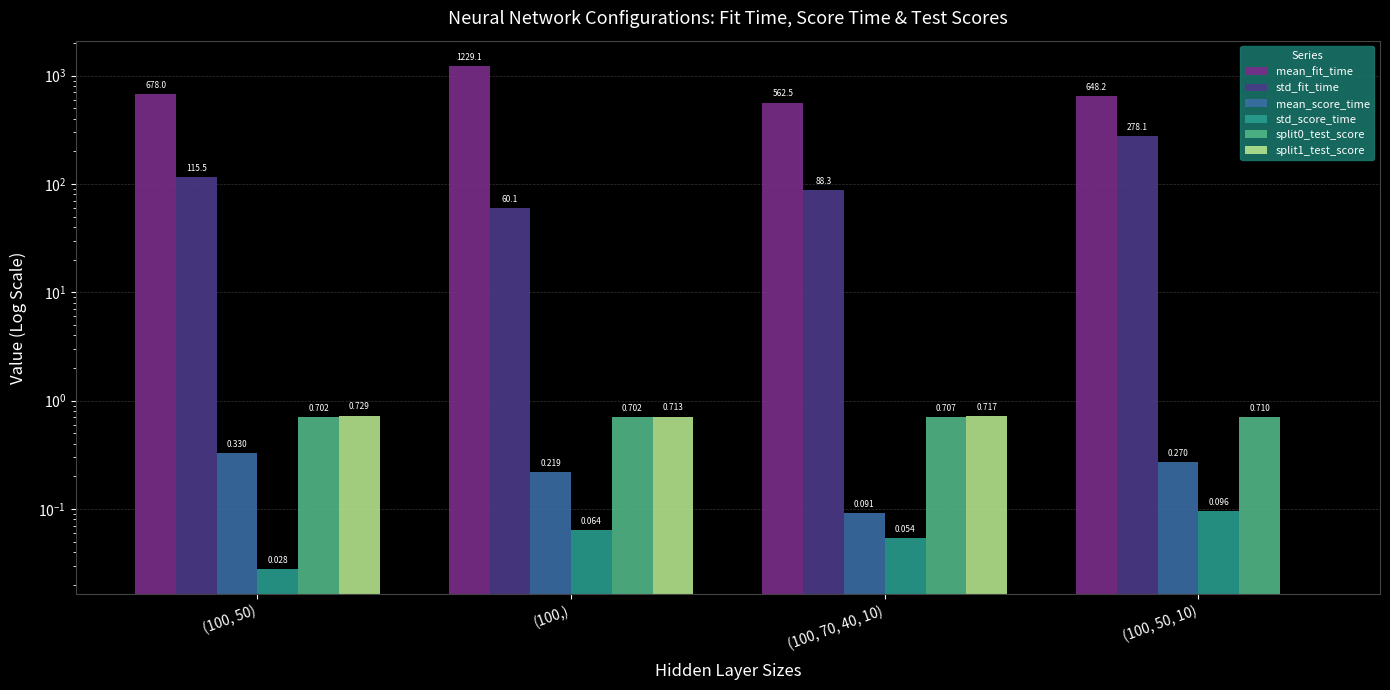

At how many categories does at least one series exceed 441?

4